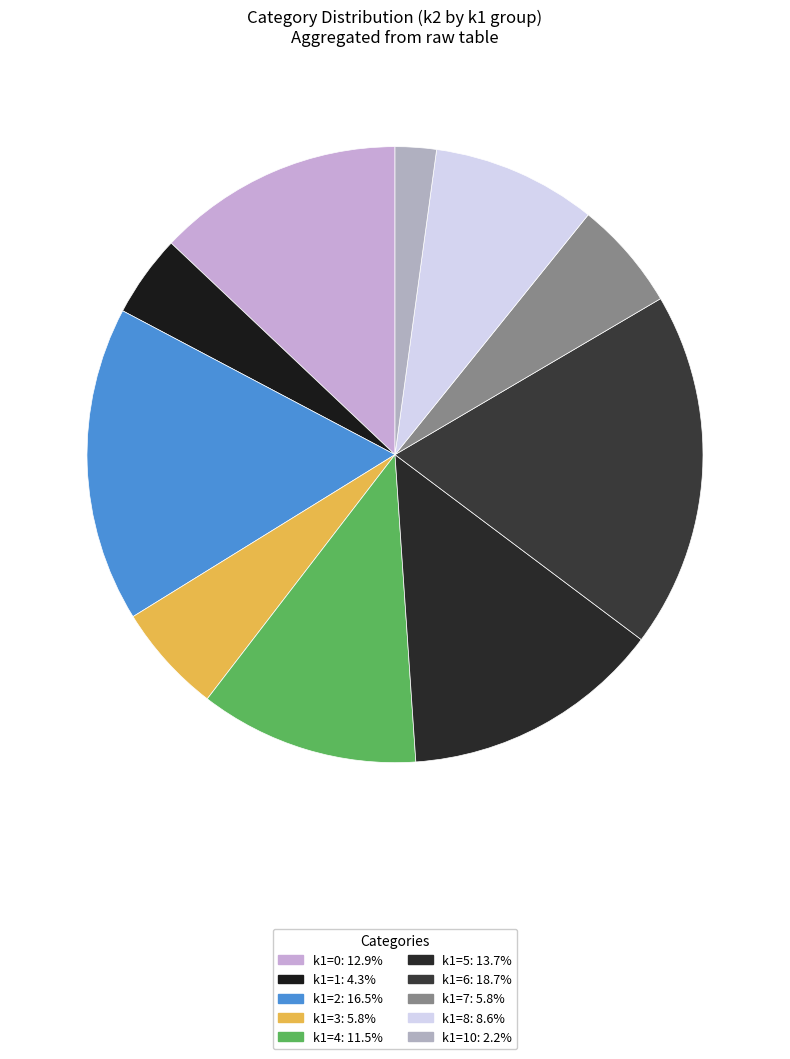

How many slices are in this pie chart?

10